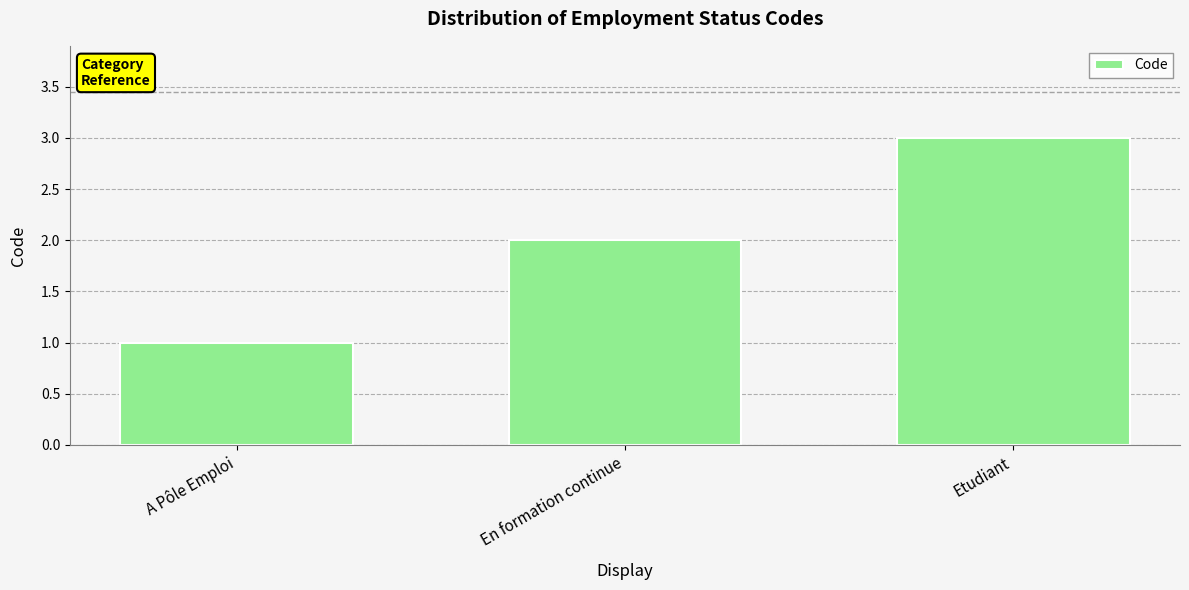

What is the ratio of the value at A Pôle Emploi to the value at En formation continue?

0.5